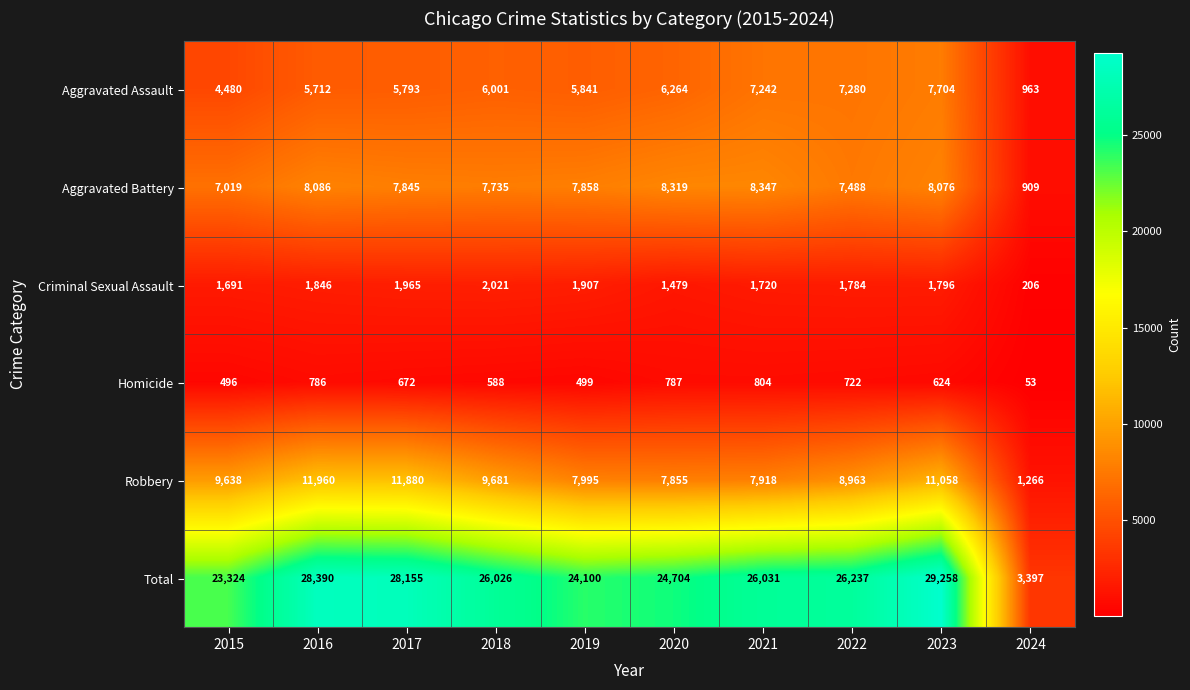

What is the difference between the maximum and minimum values in the Total series?

25861